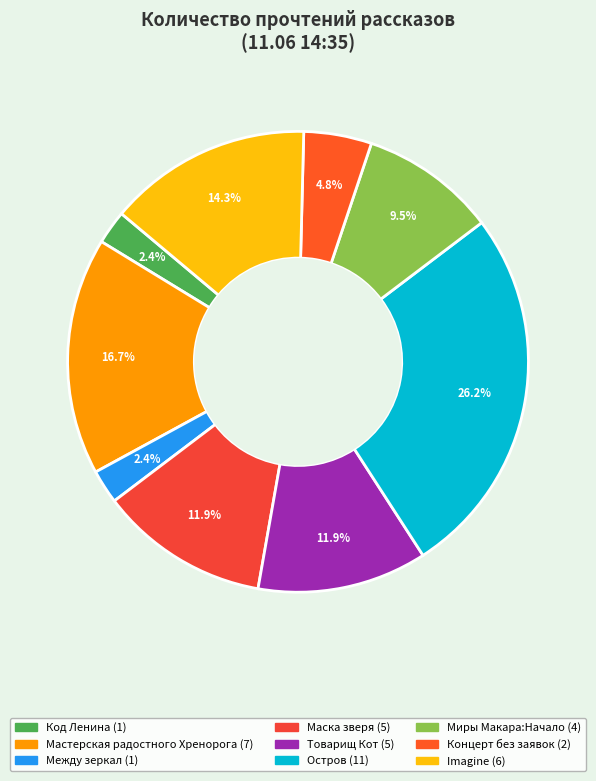

Which has a higher value, Остров or Между зеркал?

Остров